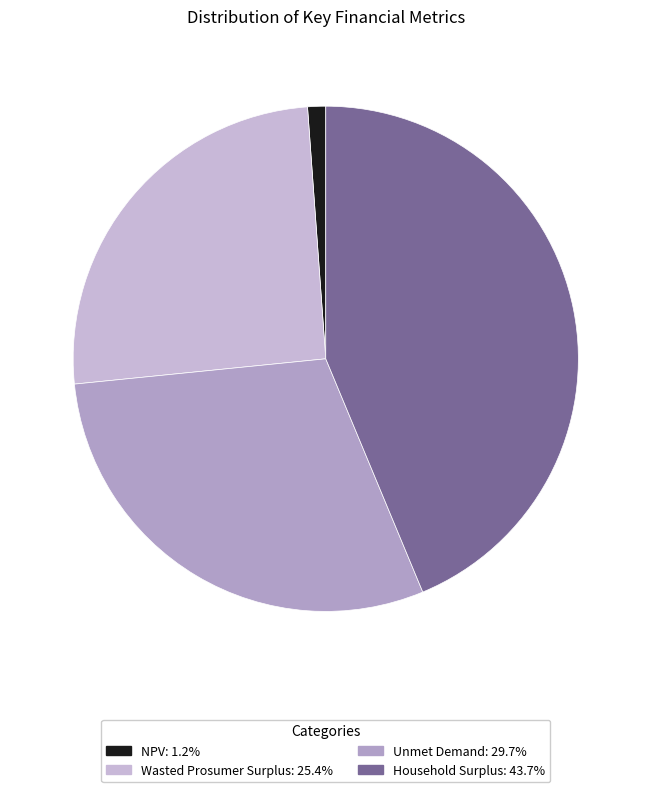

Count the number of slices in the pie.

4